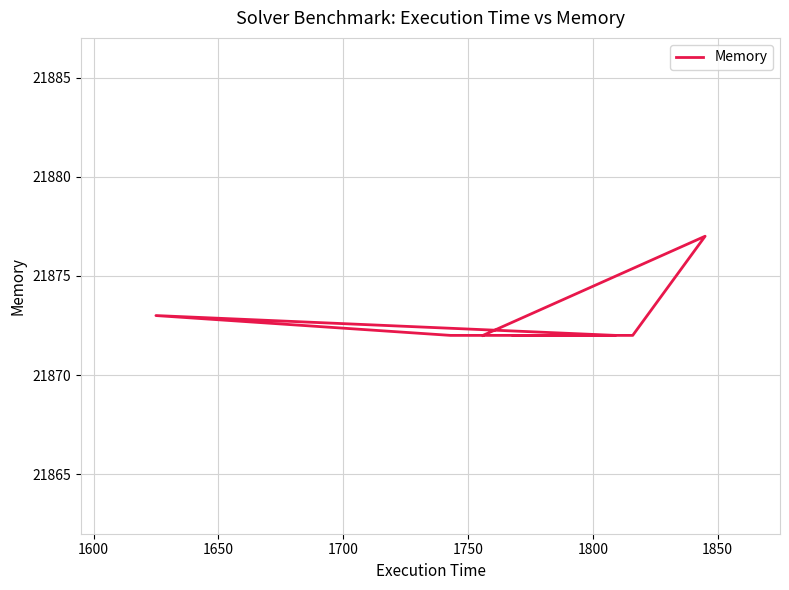

What is the greatest value displayed?

21877